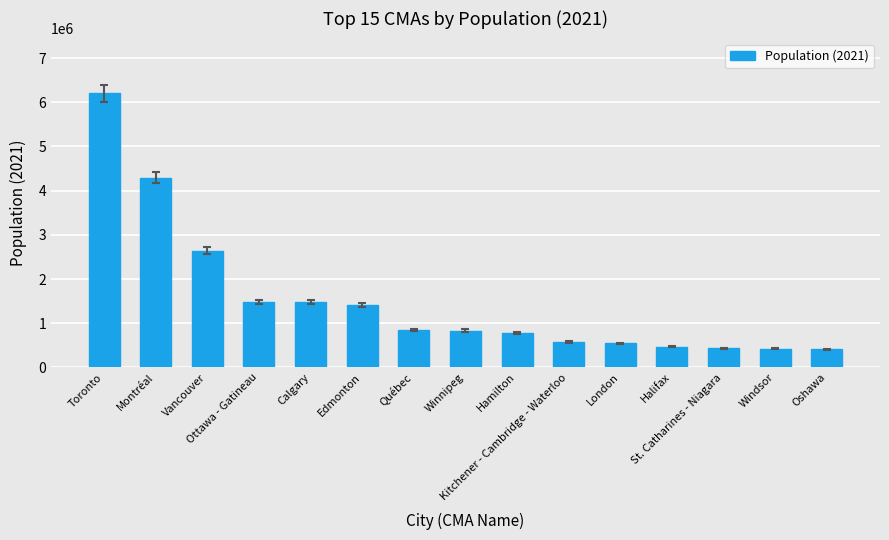

What is the maximum value shown in the chart?

6202225